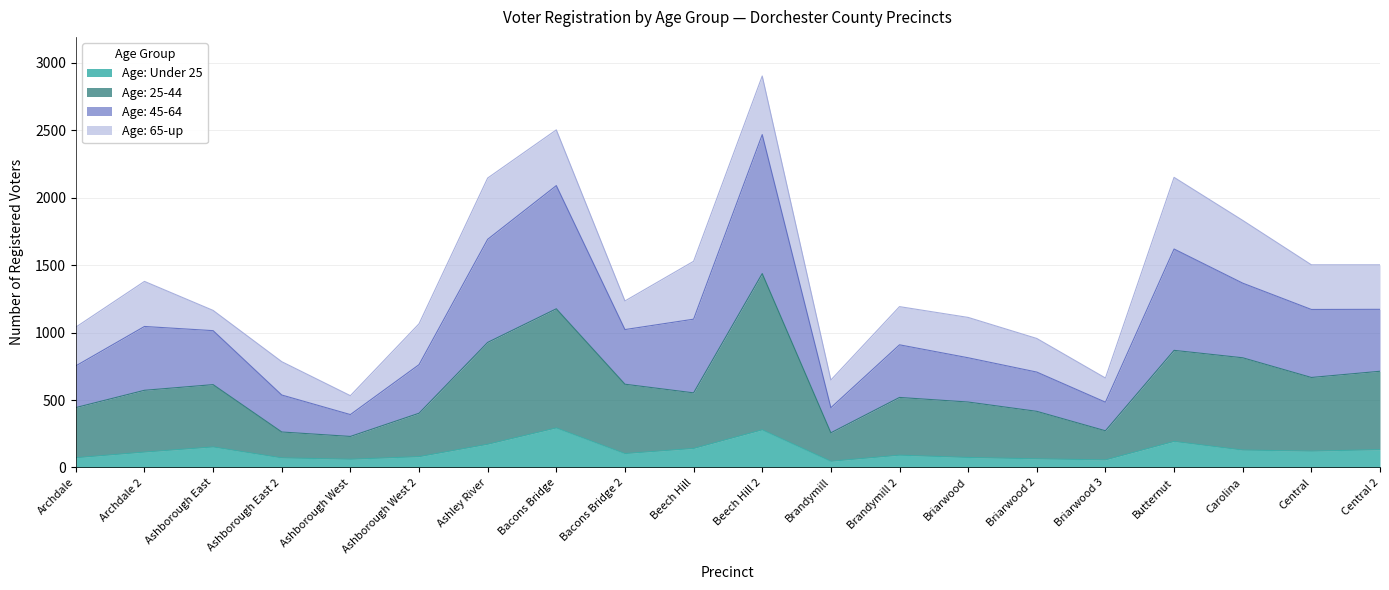

How many interior local valleys does the Age: Under 25 series have?

5